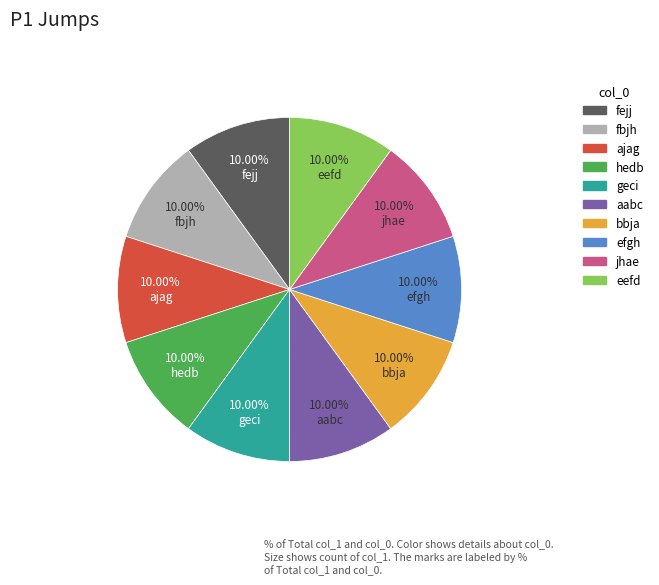

Does efgh represent more than half of the total?

No